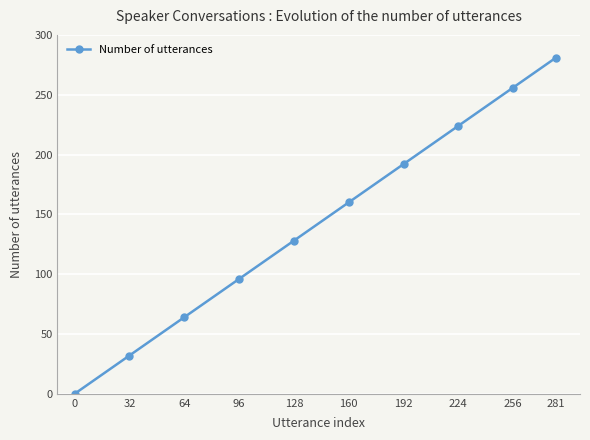

Does the chart have visible grid lines?

Yes